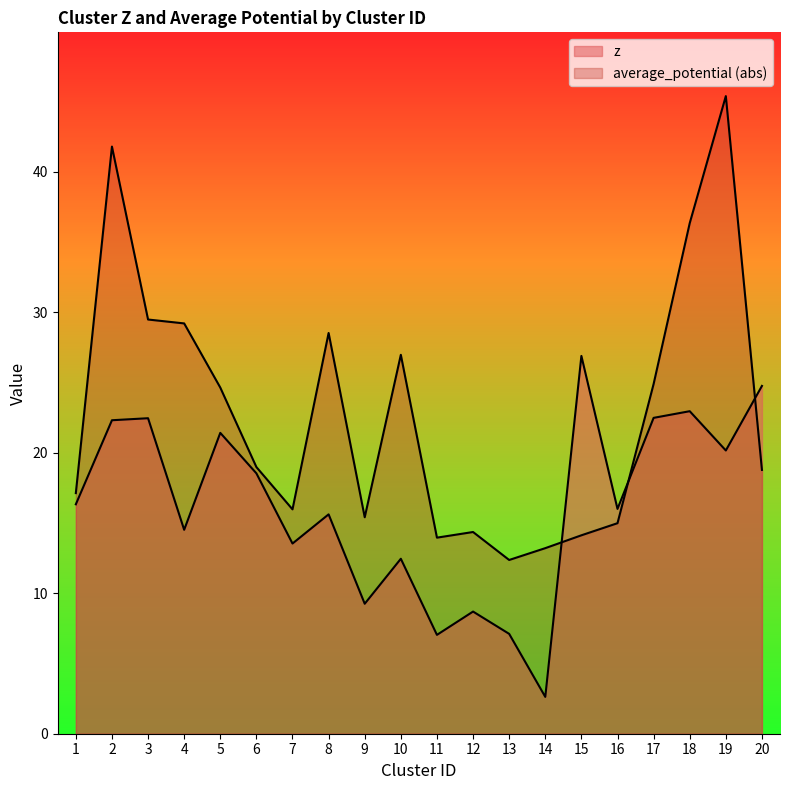

Rank the series by their average value, from lowest to highest.

z, average_potential